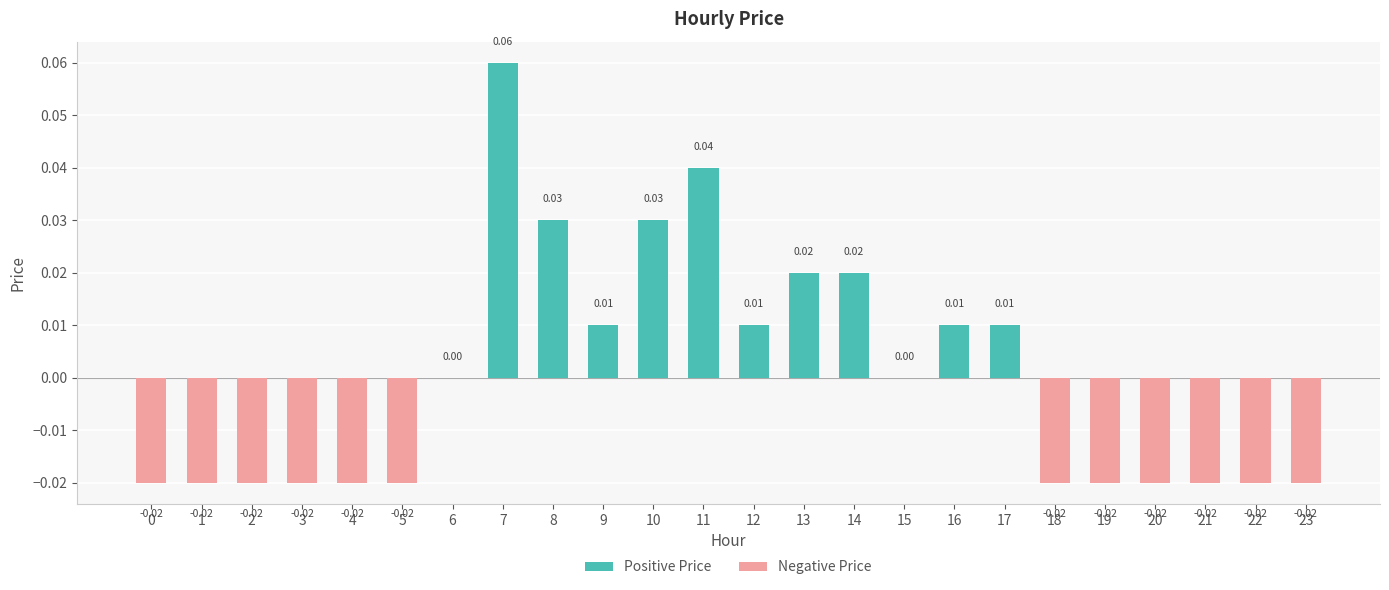

What is the difference between the maximum and second lowest values in the Positive Price series?

0.1